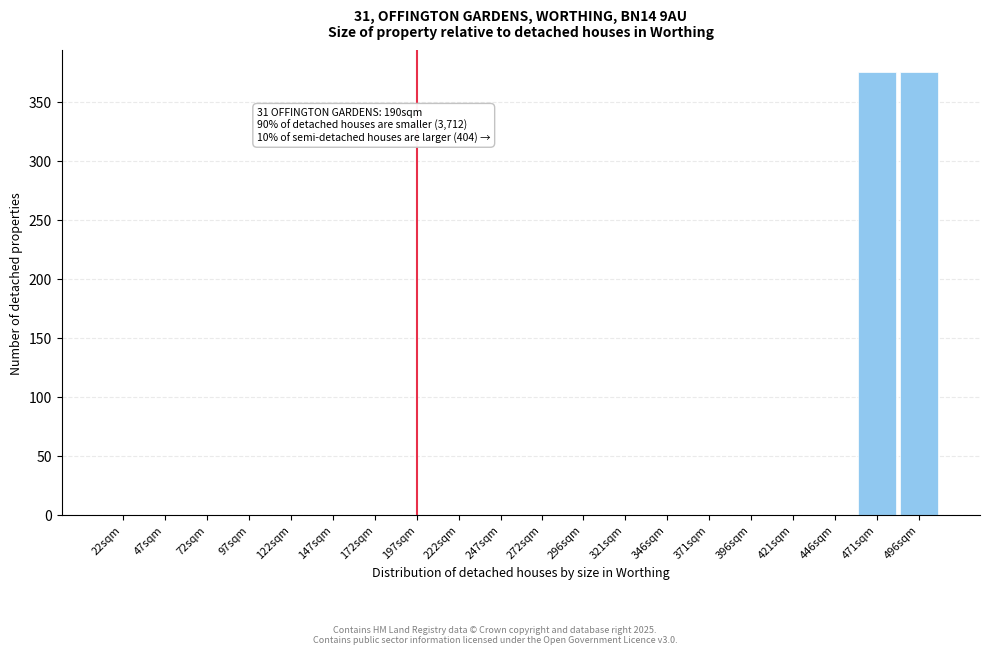

Reading left to right, extract all data points from this chart.

22sqm=0	47sqm=0	72sqm=0	97sqm=0	122sqm=0	147sqm=0	172sqm=0	197sqm=0	222sqm=0	247sqm=0	272sqm=0	296sqm=0	321sqm=0	346sqm=0	371sqm=0	396sqm=0	421sqm=0	446sqm=0	471sqm=375	496sqm=375